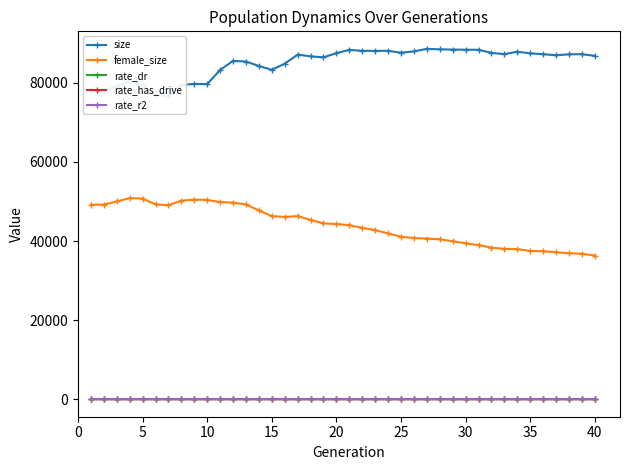

How many lines are shown in the chart?

5